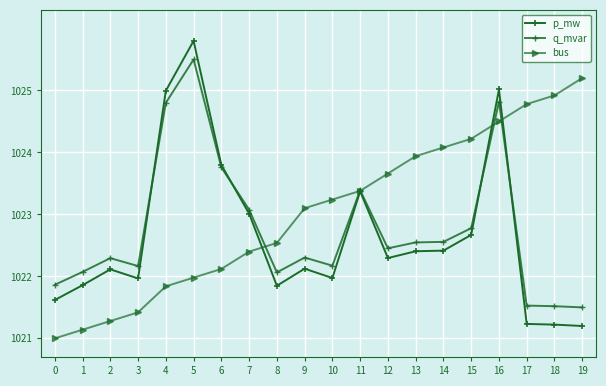

What value does the q_mvar series have at 1?

1022.1